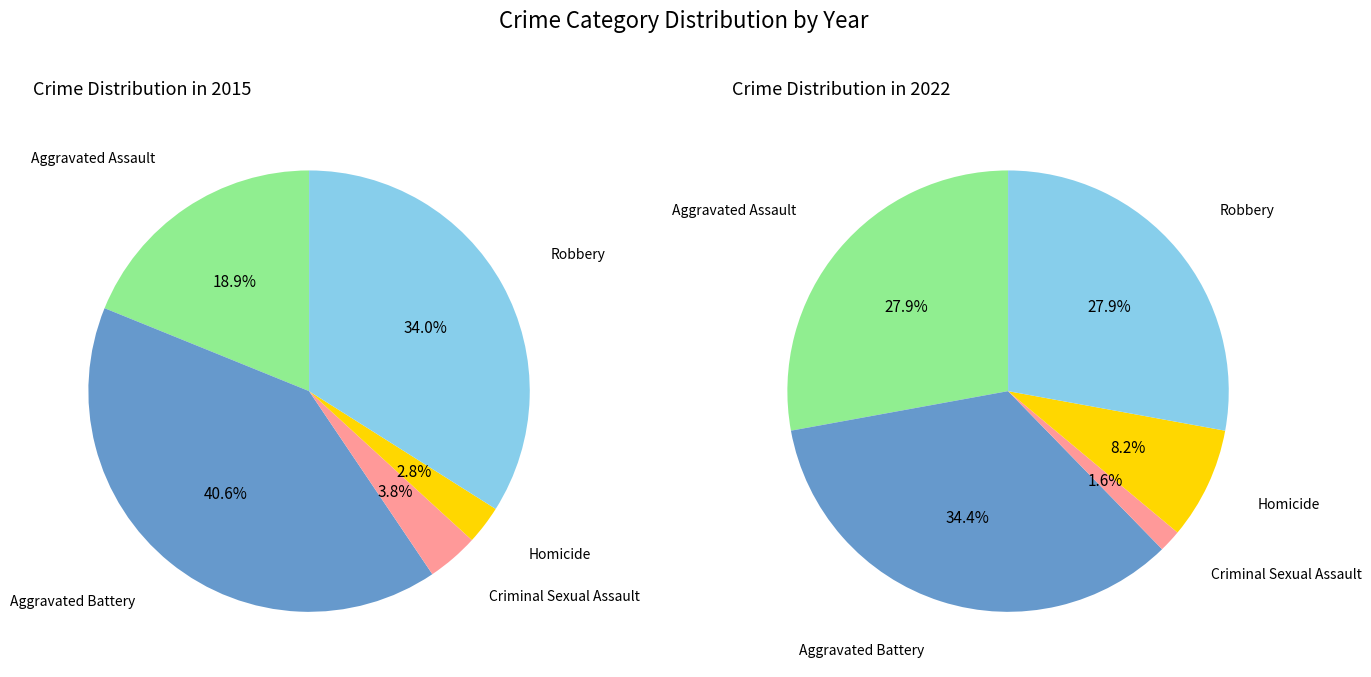

True or false: Aggravated Battery accounts for 41% of the total.

True